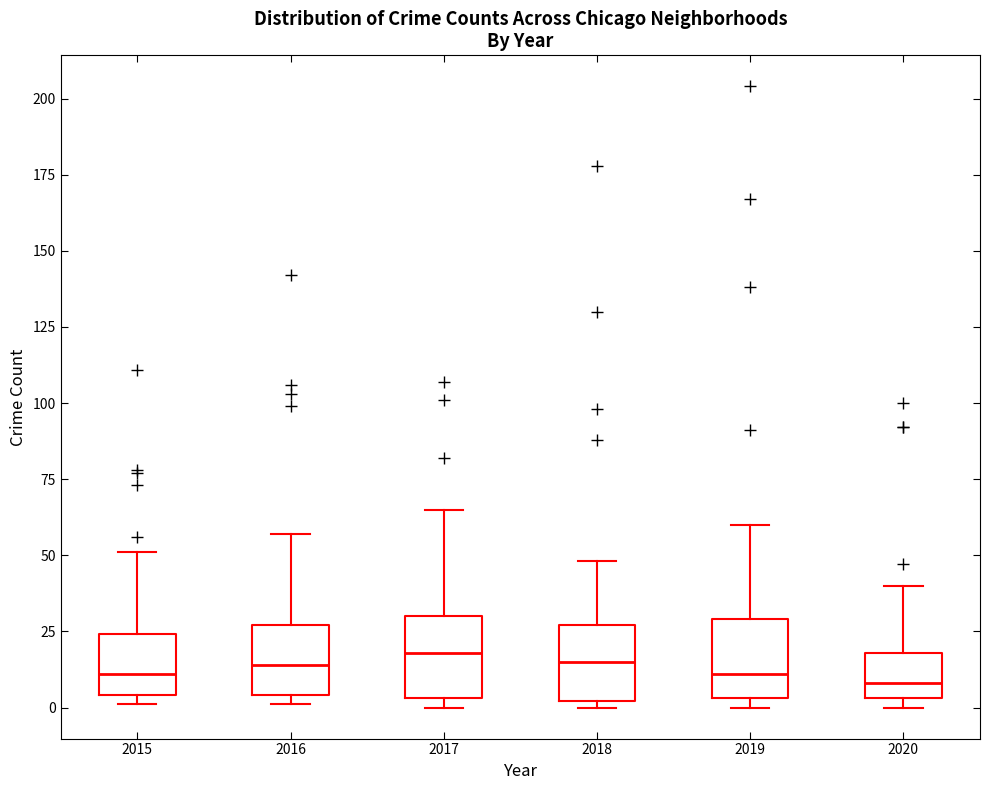

Reading left to right, read every box against the y-axis: the position of its median line, the range the box covers, and the ends of its whiskers. The values are not printed on the chart, so give them approximately, as read against the axis.

2015: median 10, box 5 to 25, whiskers 0 to 50
2016: median 15, box 5 to 25, whiskers 0 to 55
2017: median 20, box 5 to 30, whiskers 0 to 65
2018: median 15, box 0 to 25, whiskers 0 (just below the box's lower edge) to 50
2019: median 10, box 5 to 30, whiskers 0 to 60
2020: median 10, box 5 to 20, whiskers 0 to 40